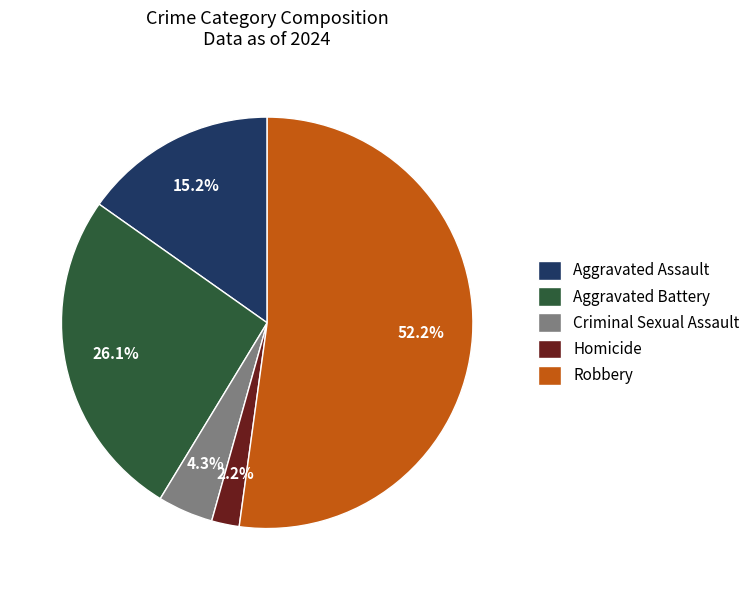

Is it true that Criminal Sexual Assault is 4% of the pie?

True